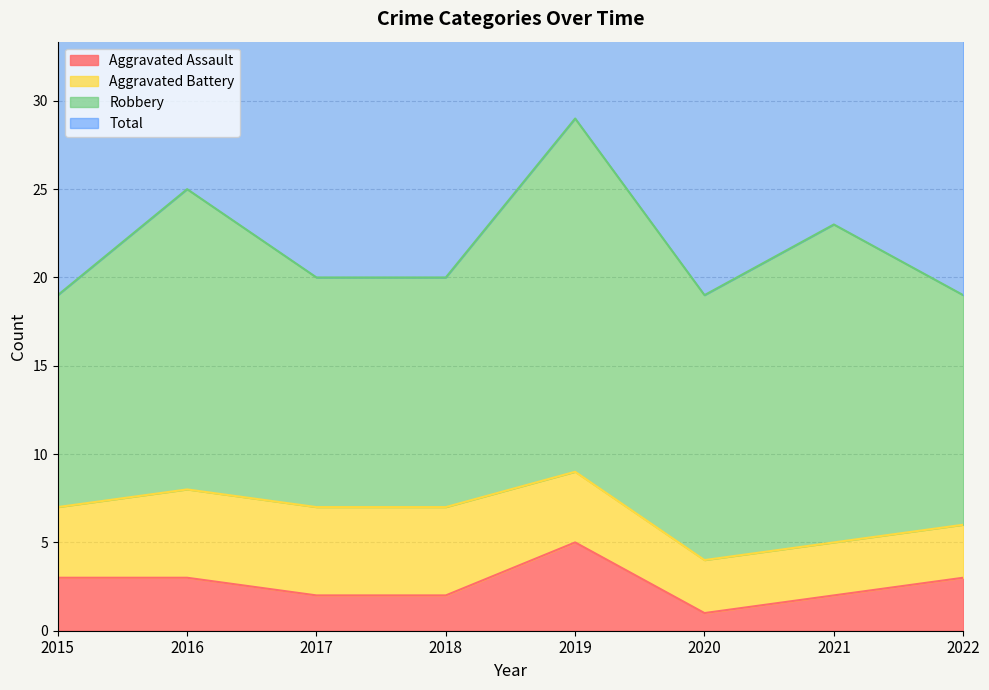

Between 2016 and 2015, which is larger?

2016